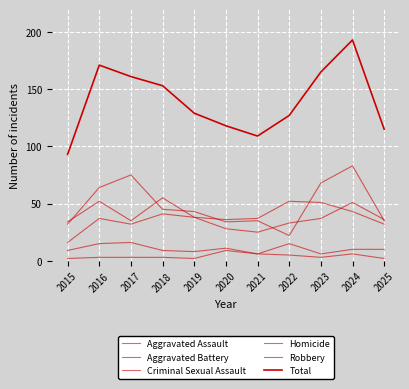

How many Criminal Sexual Assault values are between 8 and 15?

8